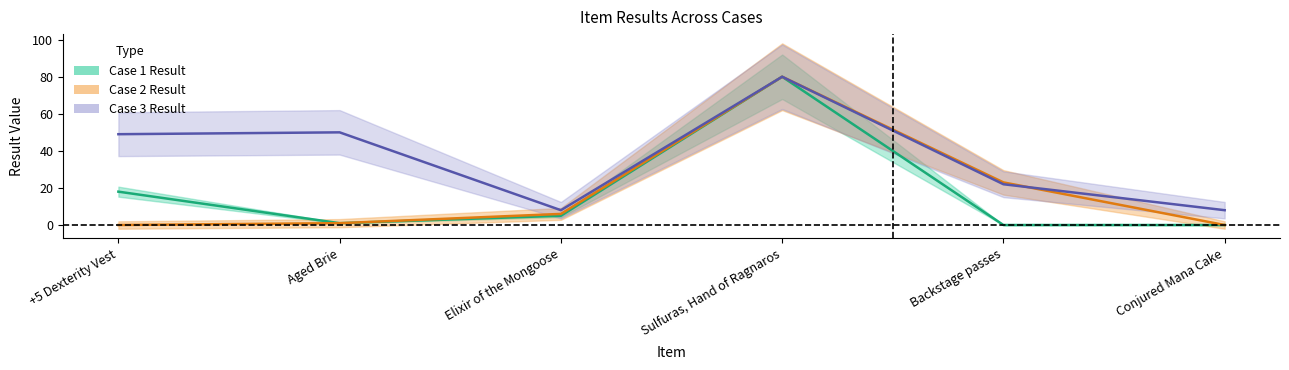

What position from the left is Elixir of the Mongoose?

3